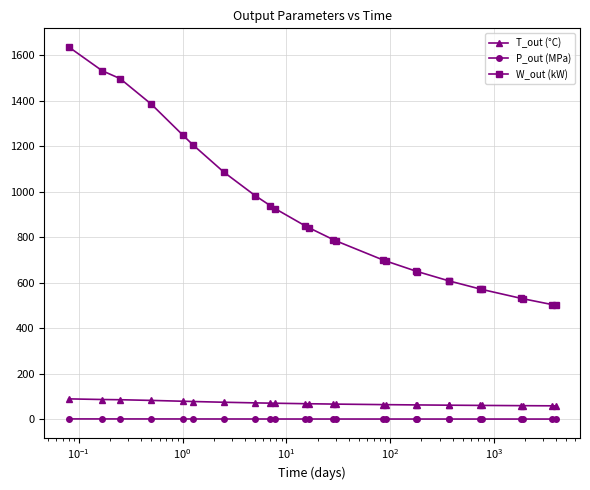

True or false: W_out (kW) and P_out (MPa) intersect in this chart.

False